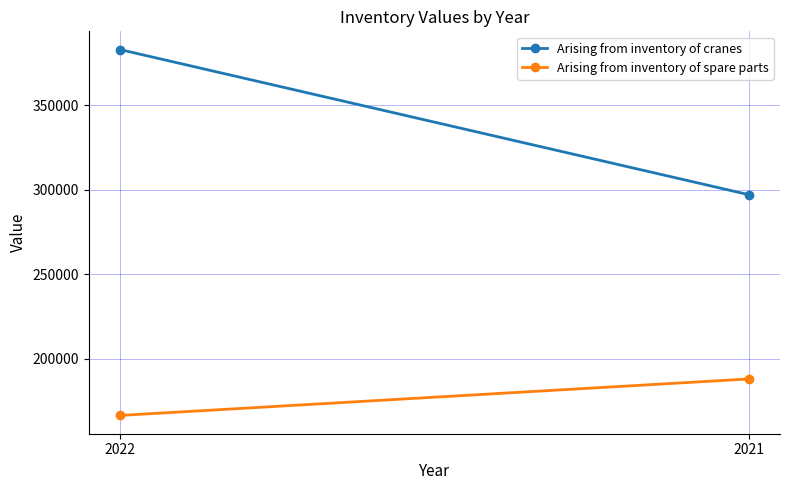

Is this an area chart (filled region under the line)?

No